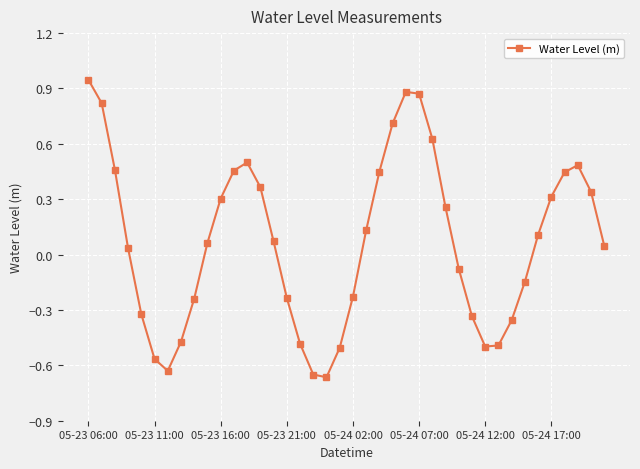

How many interior local valleys (lower than both neighbors) does the data have?

3